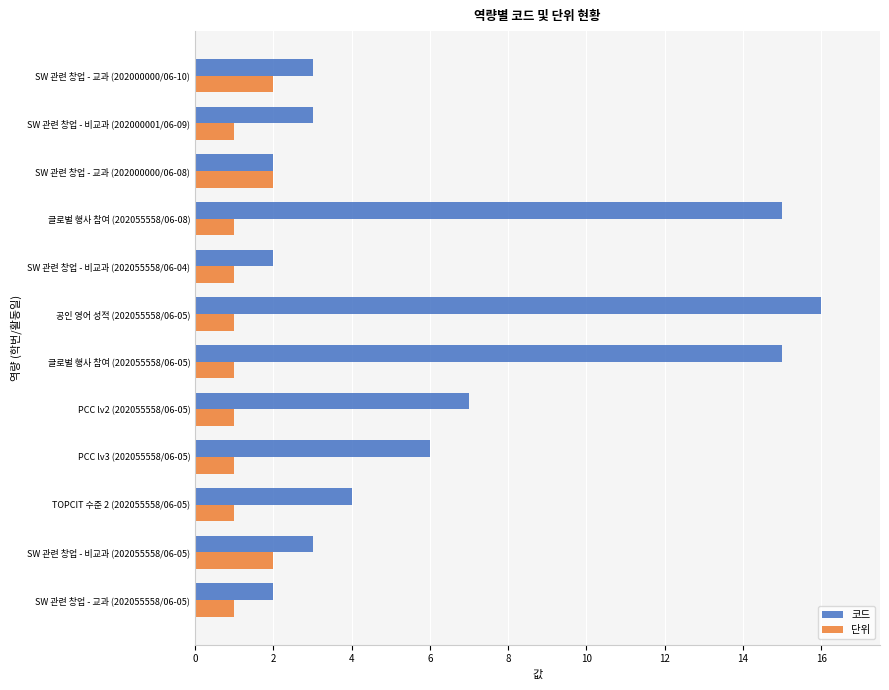

At which label is 코드 closest to 9?

PCC lv2 (202055558/06-05)